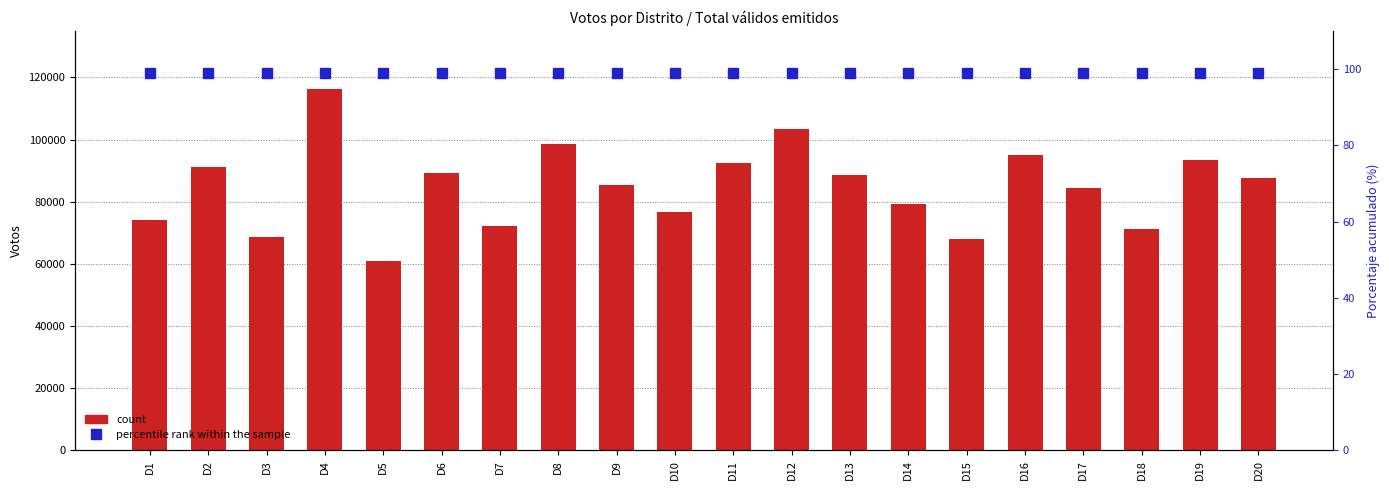

Rank the series by their average value, from highest to lowest.

count, percentile rank within the sample